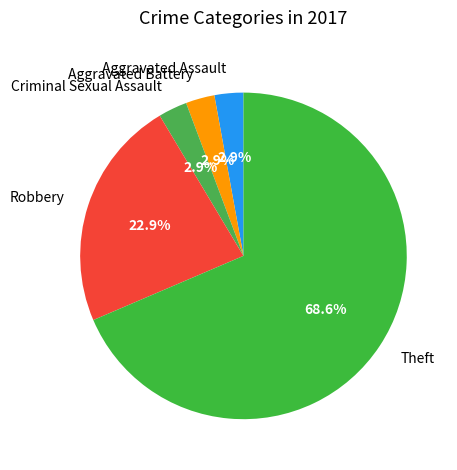

Does any single category account for the majority?

Yes